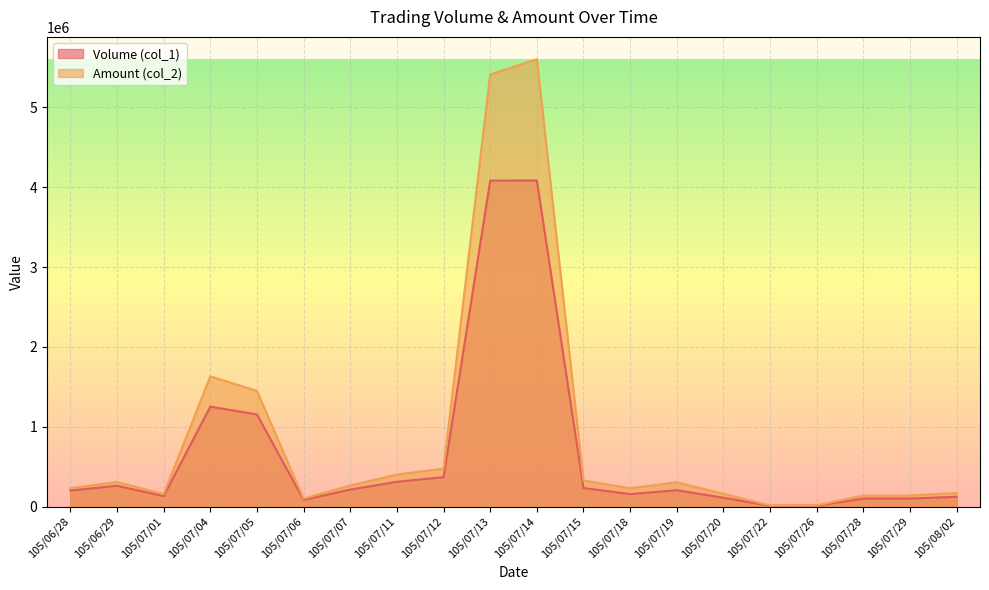

Which series has the largest range (max minus min)?

Amount (col_2)